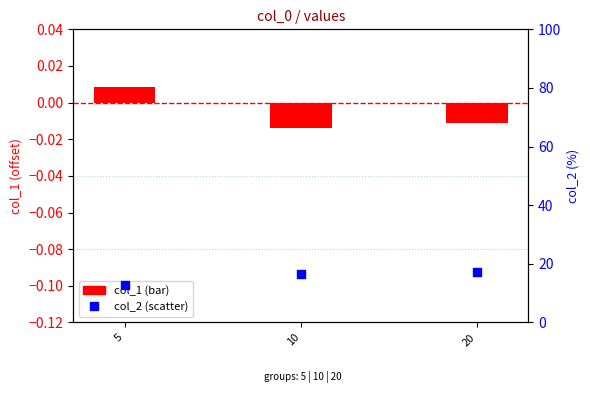

What are all the series names shown in the legend?

col_1, col_2